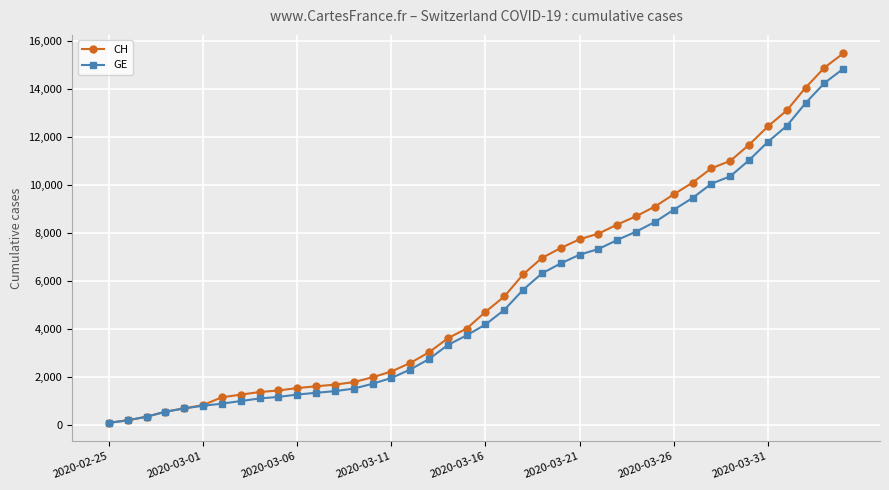

At how many categories does at least one series exceed 13706?

3